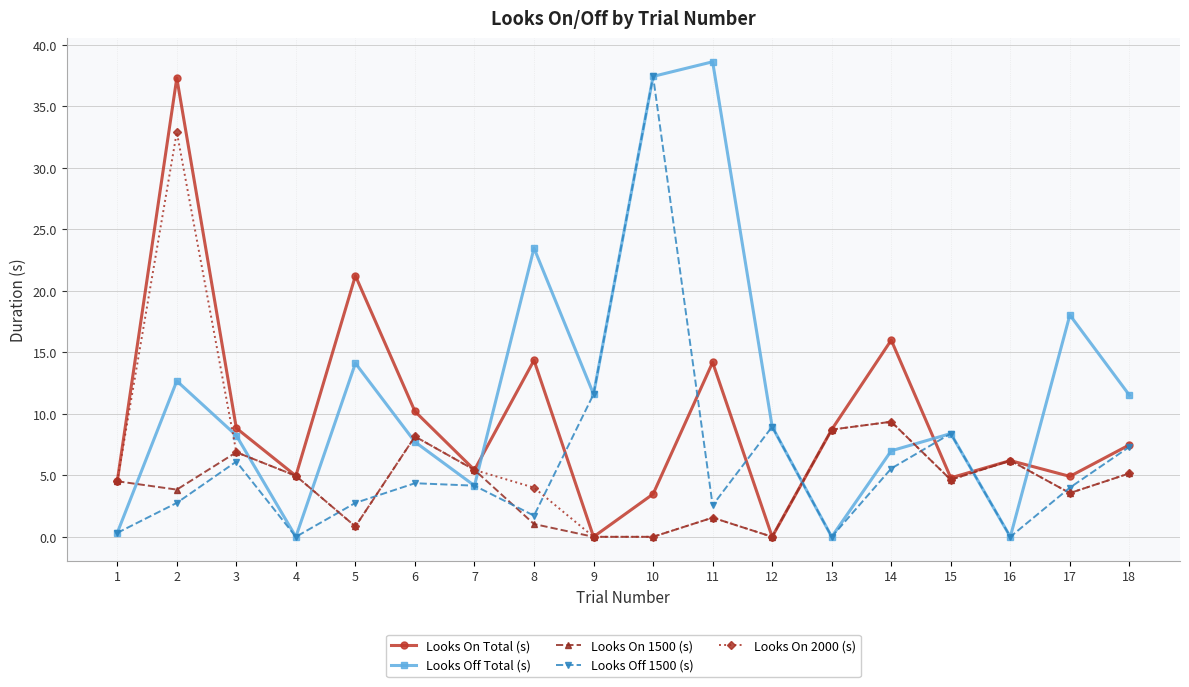

Which series has the largest range (max minus min)?

Looks Off Total (s)